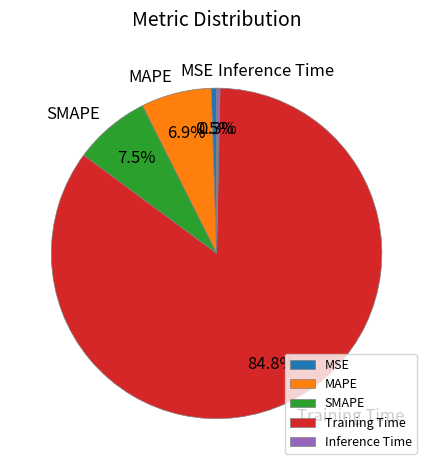

Does MSE account for over 50% of the chart?

No